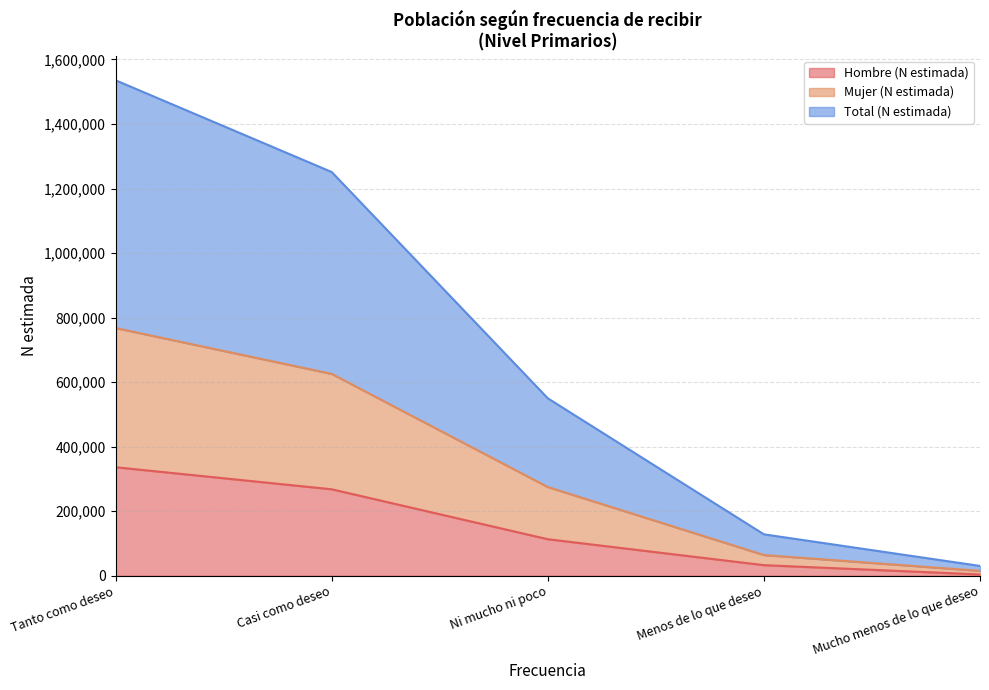

What is the difference between the highest and lowest values at Casi como deseo?

983289